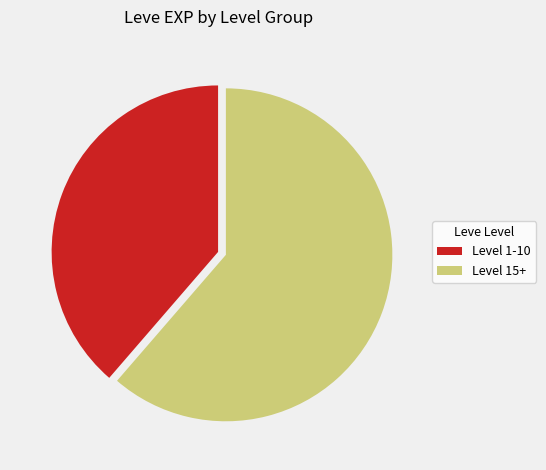

What is the ratio of the value at Level 15+ to the value at Level 1-10?

1.6